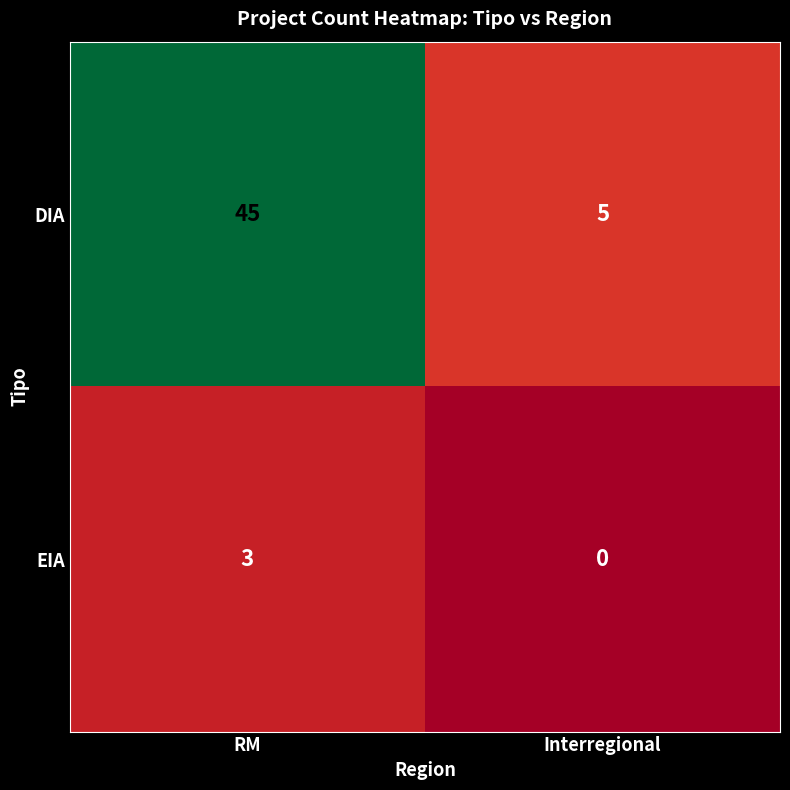

Is the value of DIA at Interregional greater than the value of EIA at RM?

Yes